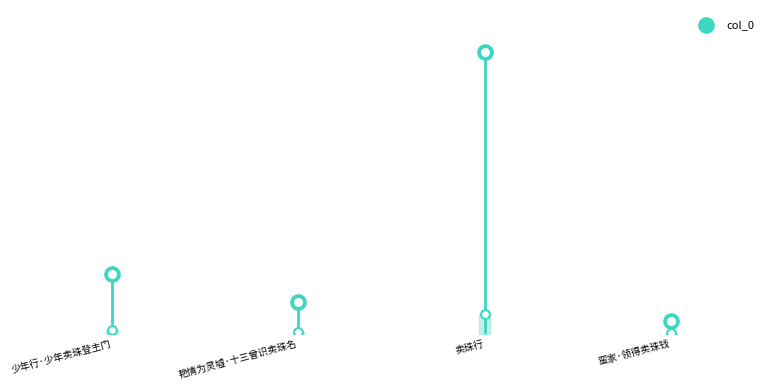

Which has a higher value, 少年行·少年卖珠登主门 or 卖珠行?

卖珠行